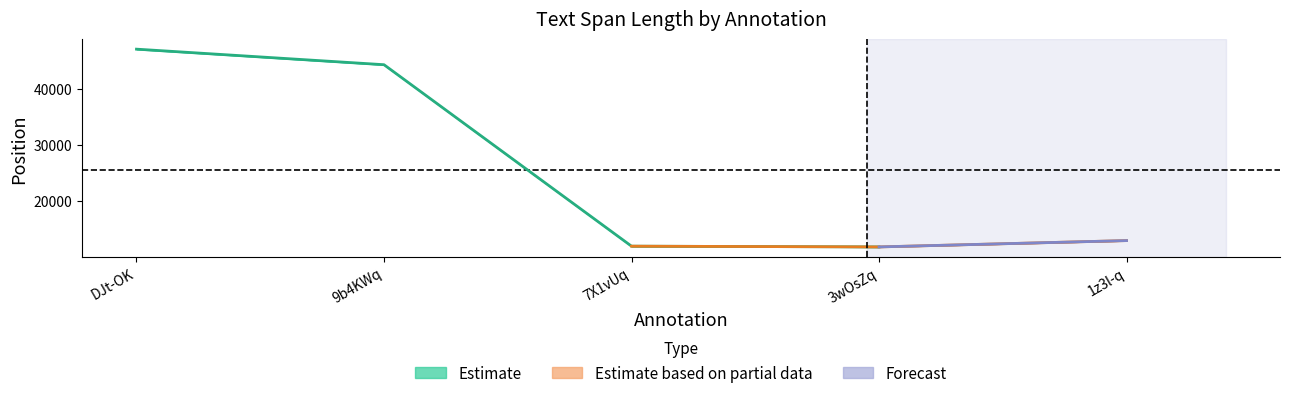

Which category has the lowest value in the start series?

3wOsZq